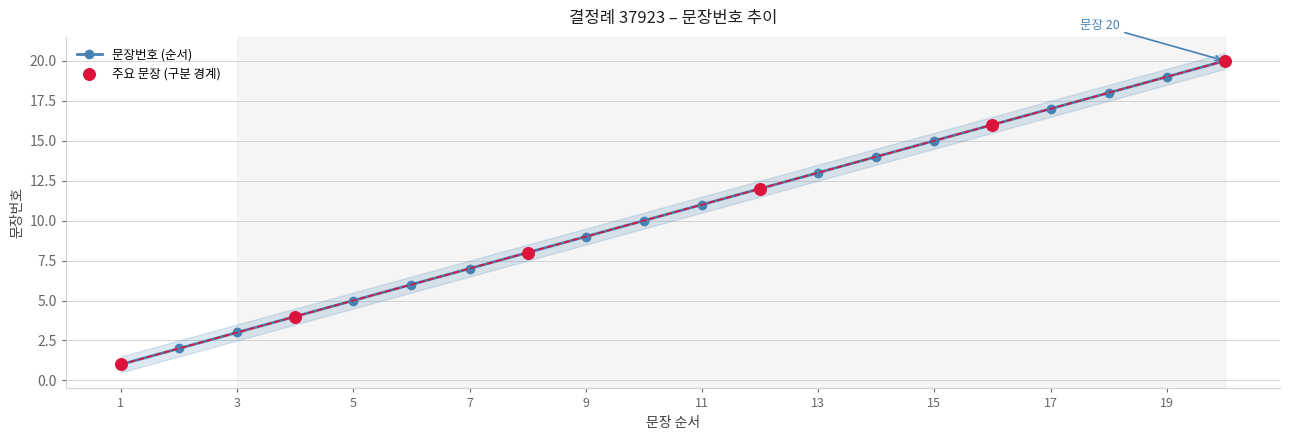

True or false: 문장번호 (순서) has more than 1 points higher than both neighbors.

False